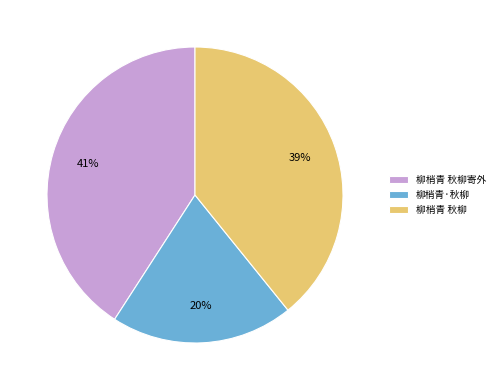

Is 柳梢青·秋柳 the majority of the pie?

No